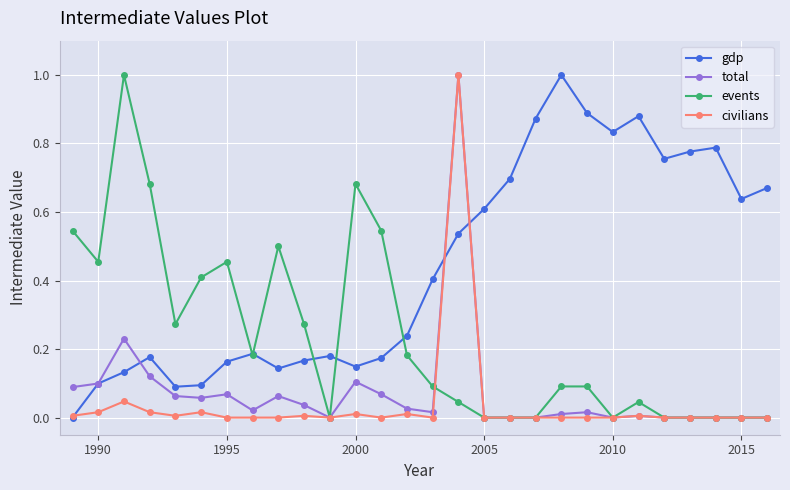

What is the greatest value displayed?

1.0